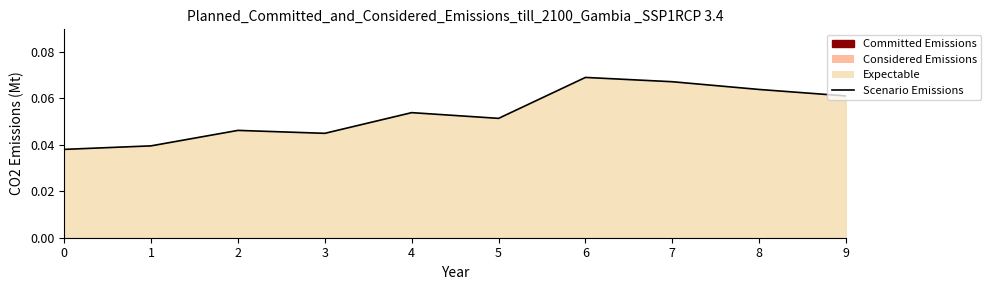

How many lines are shown in the chart?

1